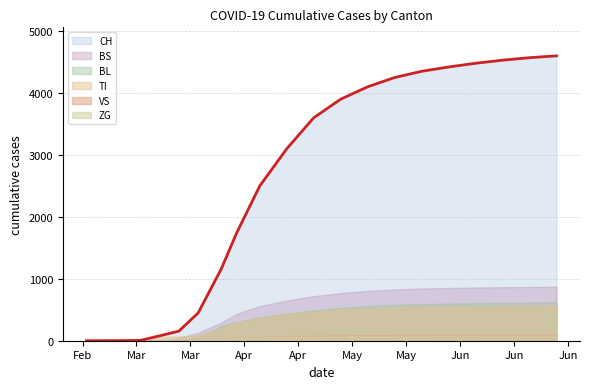

What value does the VS series have at 2020-05-15, to the nearest 5?

90